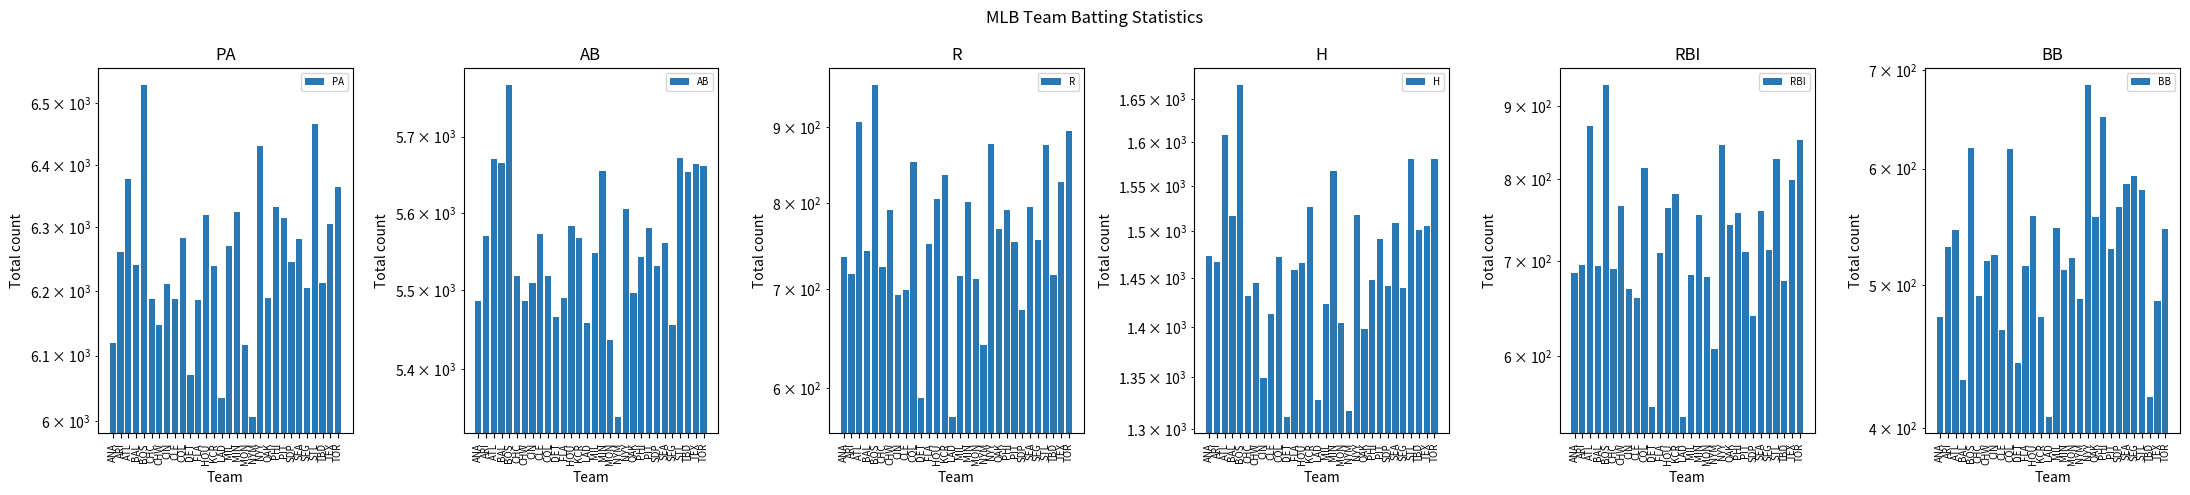

How many bars are there in total?

180